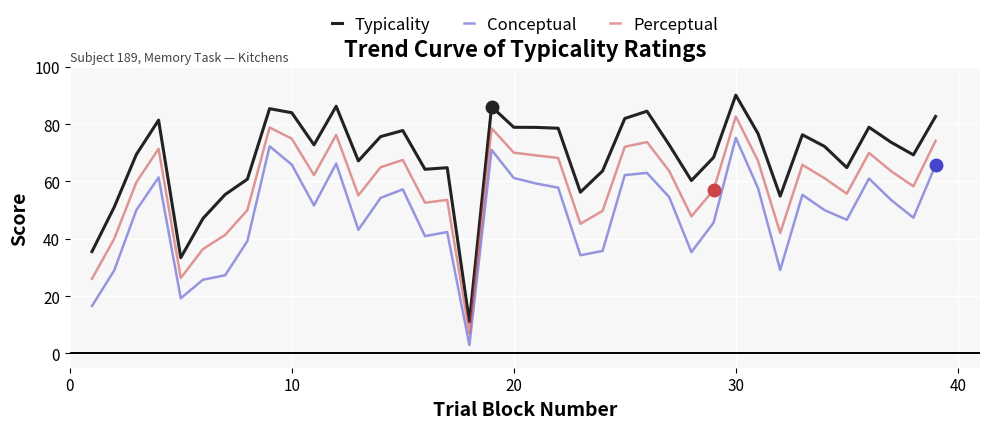

True or false: Perceptual and Typicality cross at least once.

False